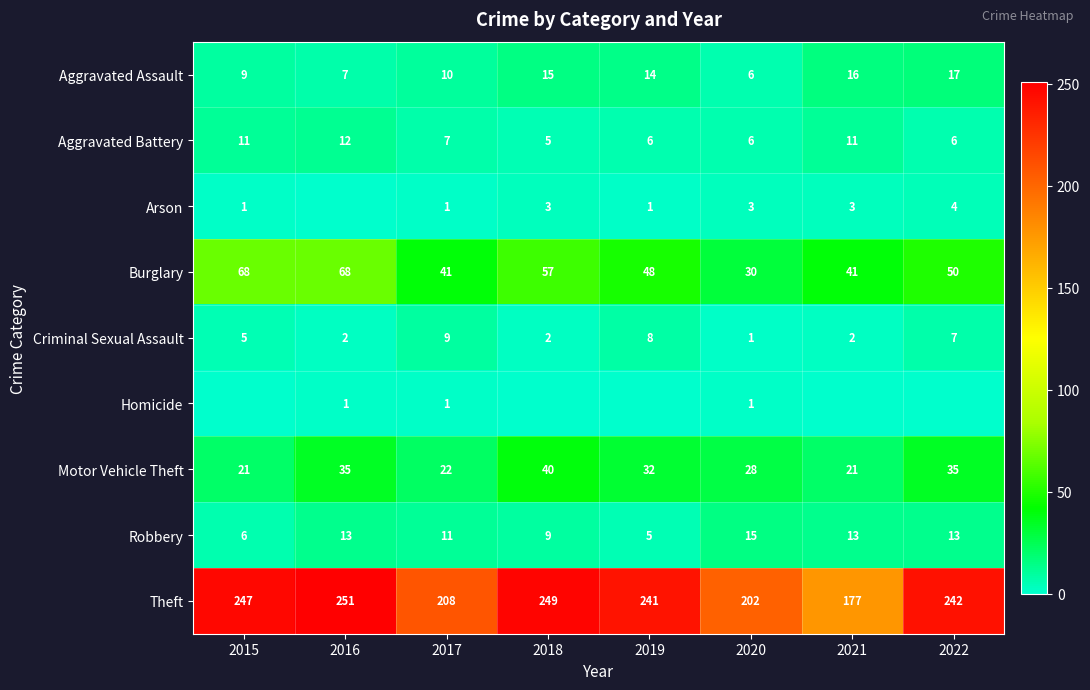

True or false: Motor Vehicle Theft has a value of 5 at 2021.

False